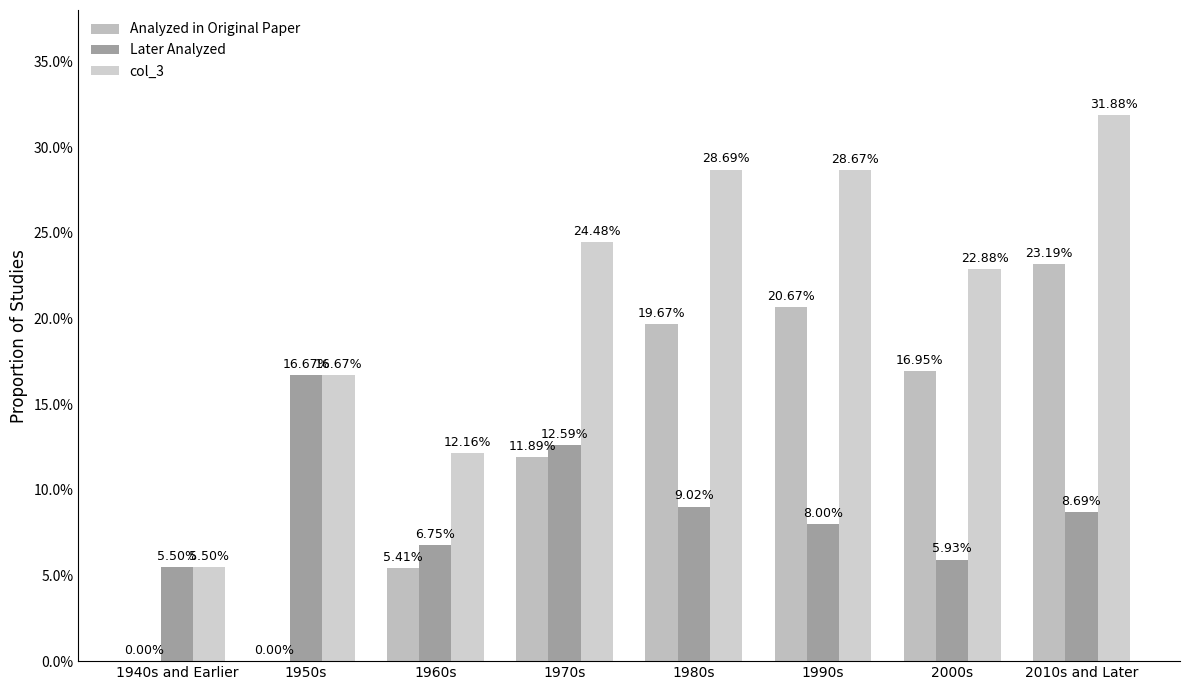

What is the average value of the Later Analyzed series?

0.1